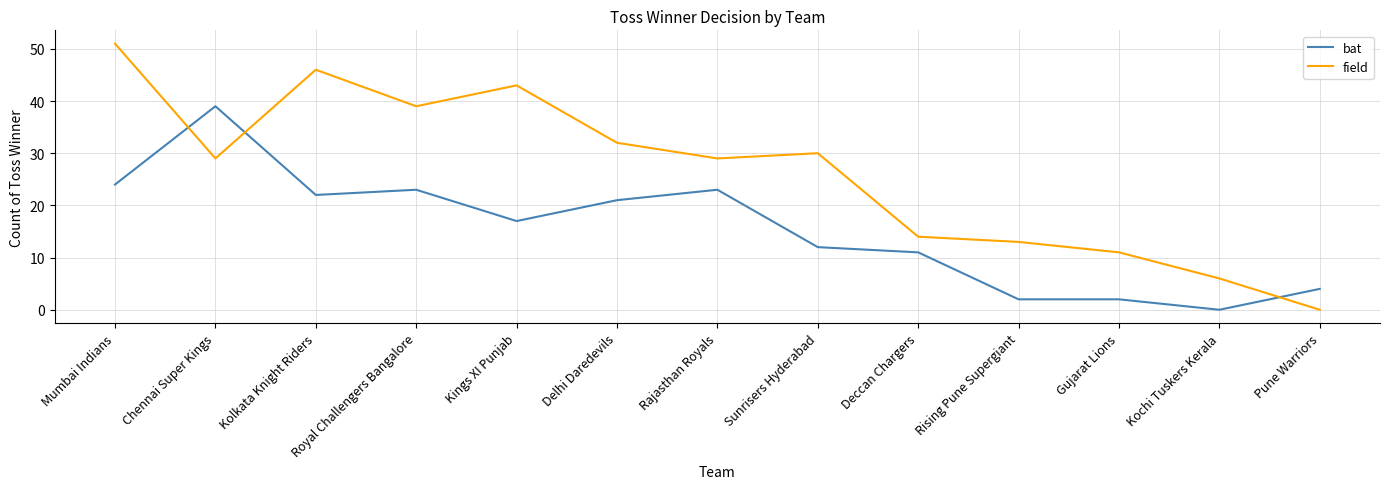

What is the highest value of the bat series?

39